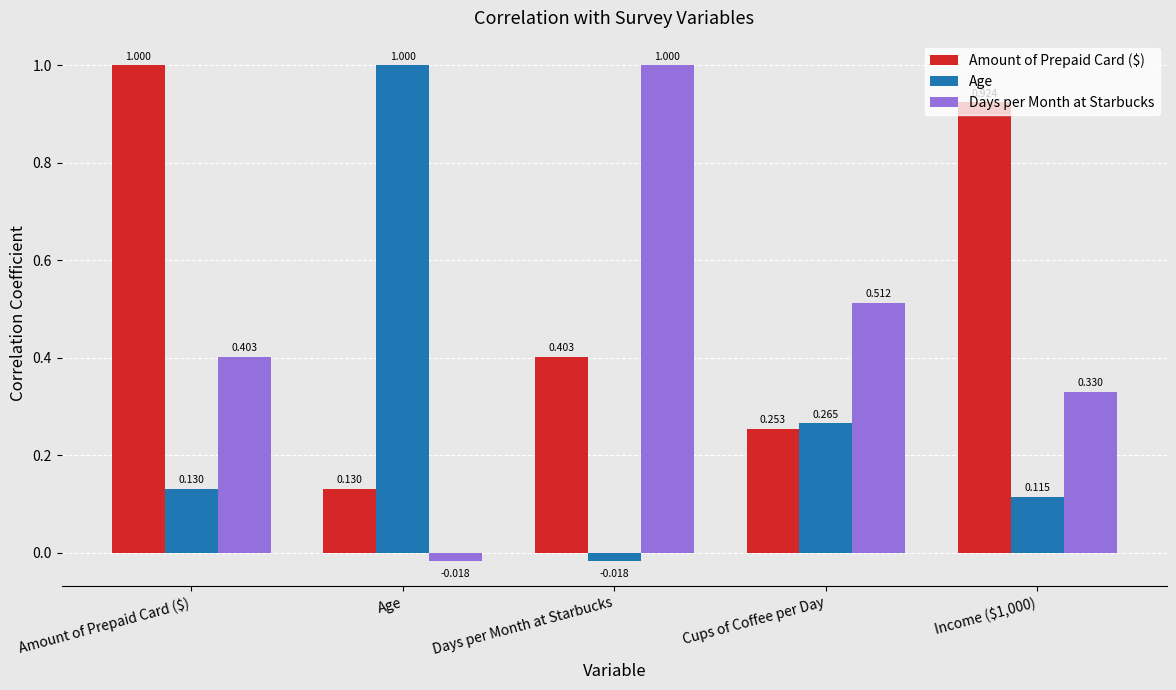

At which label does Days per Month at Starbucks first exceed 0?

Amount of Prepaid Card ($)